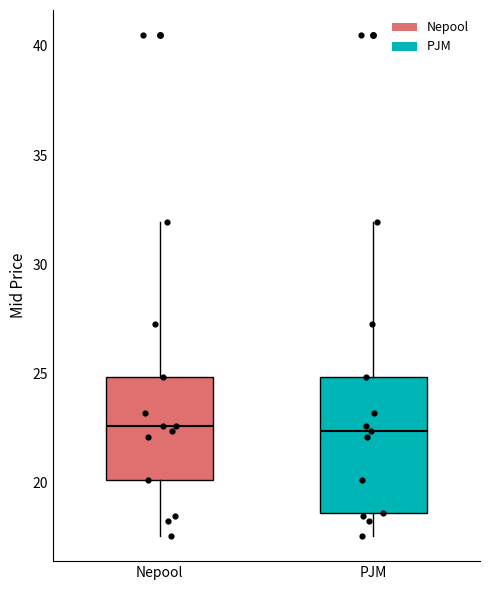

Comparing the boxes themselves (not the whiskers), which one is the tallest?

PJM